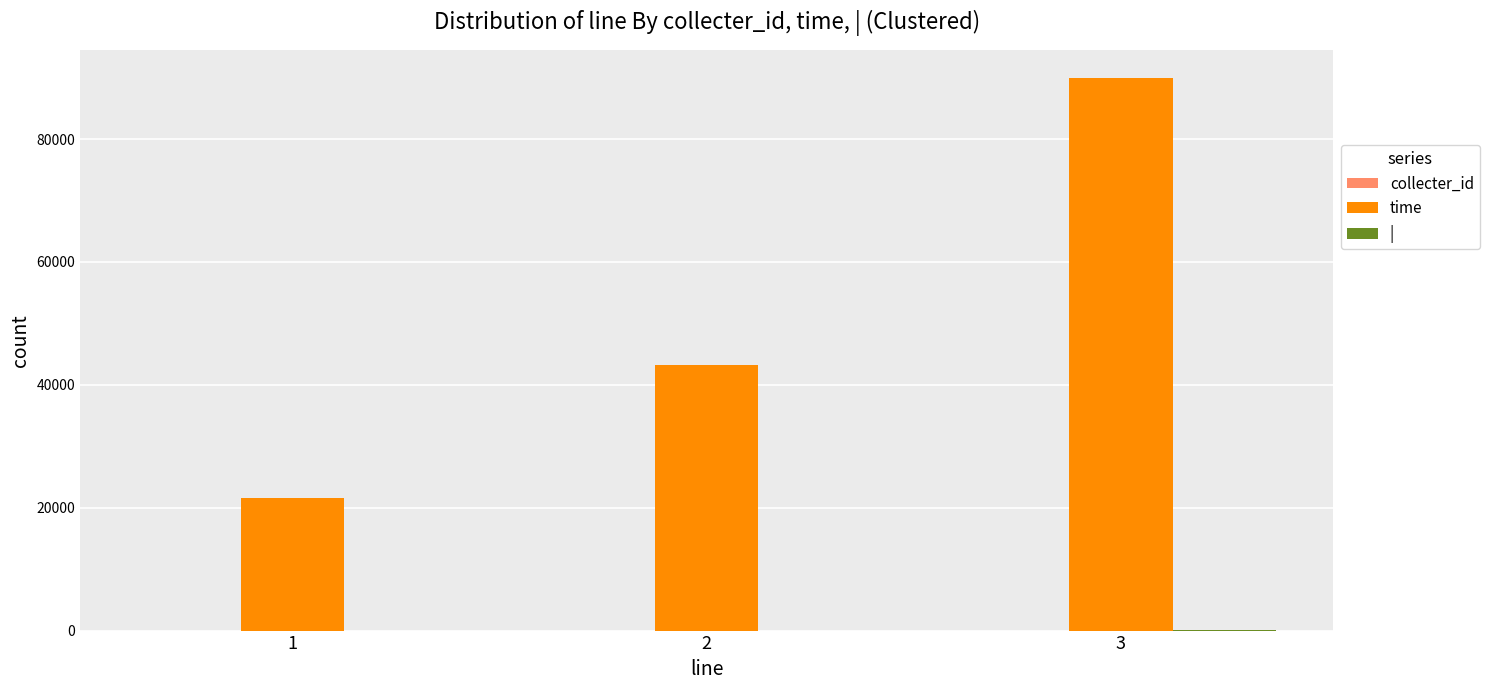

Which series has the largest total across all categories?

time